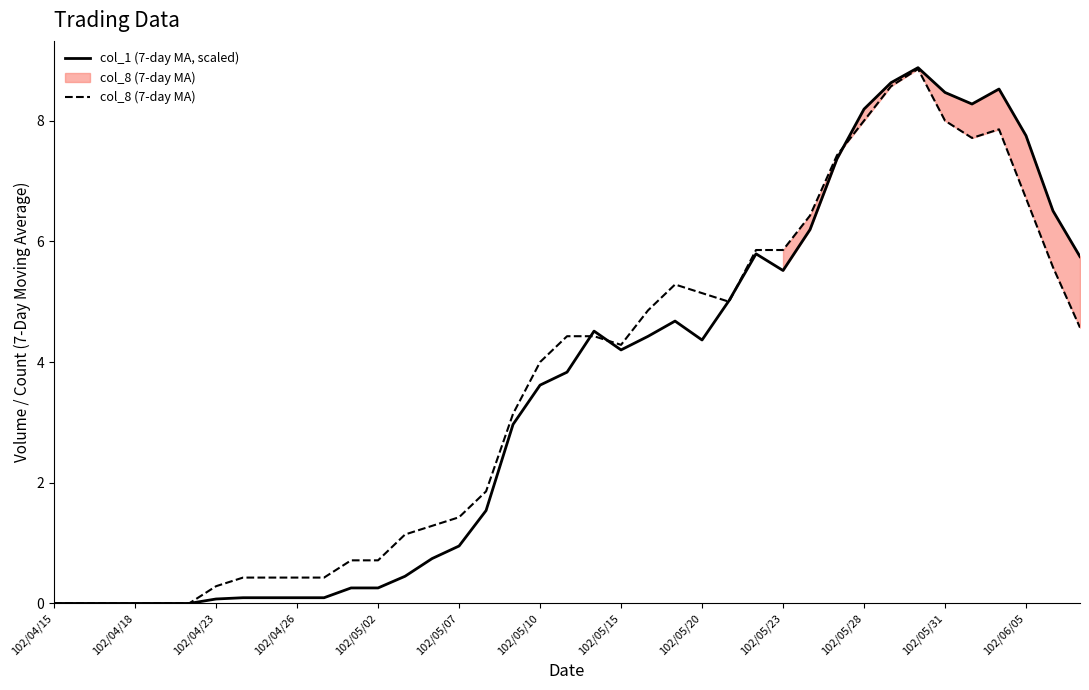

After their last crossing, which series has the higher values: col_1 (7-day MA, scaled) or col_8 (7-day MA)?

col_1 (7-day MA, scaled)